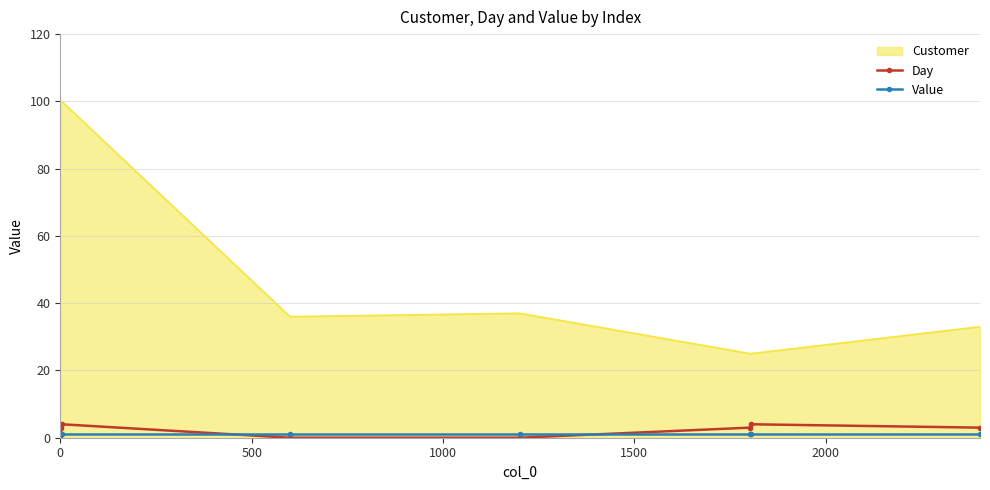

Which series has the largest total across all categories?

Customer